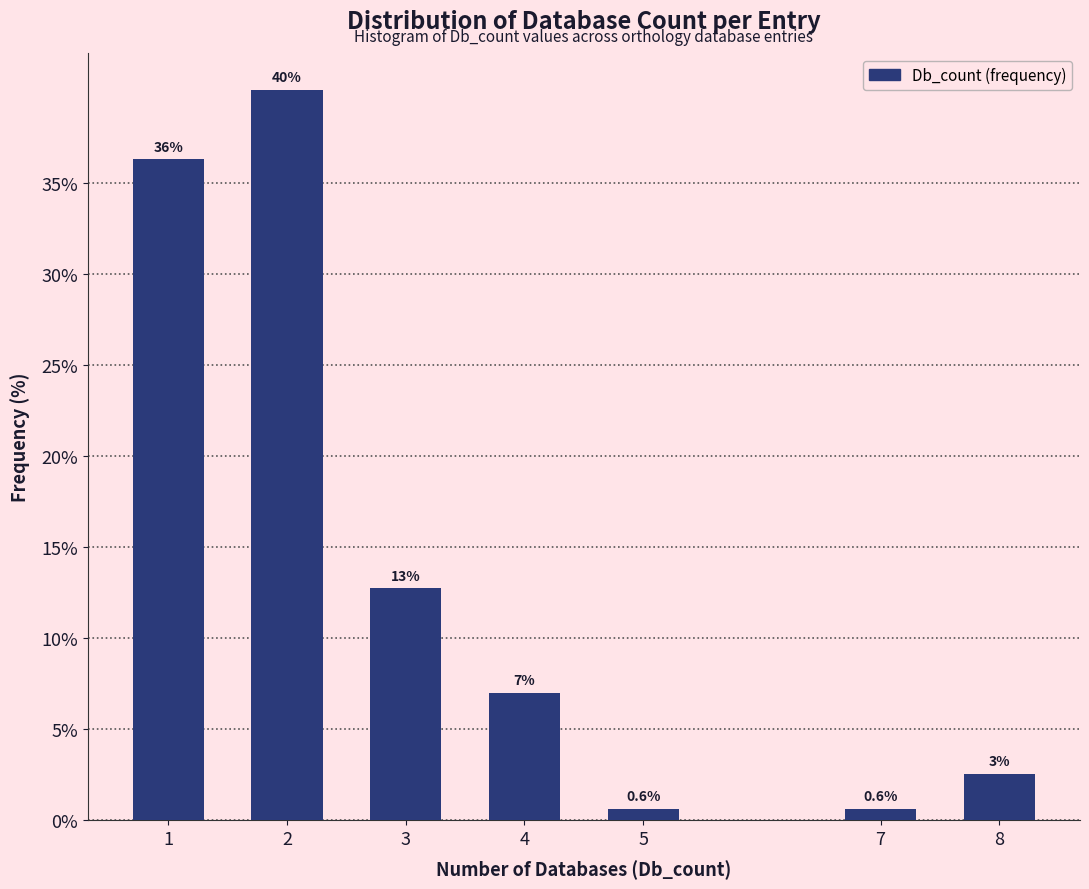

Between 4 and 8, which is larger?

4